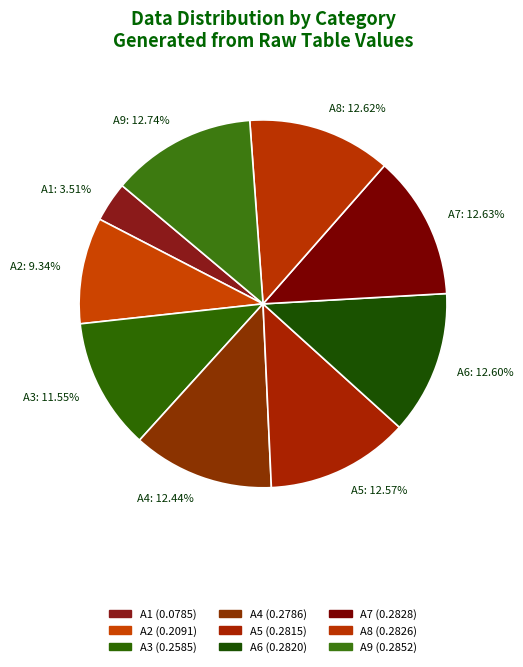

Which slice is the smallest?

A1